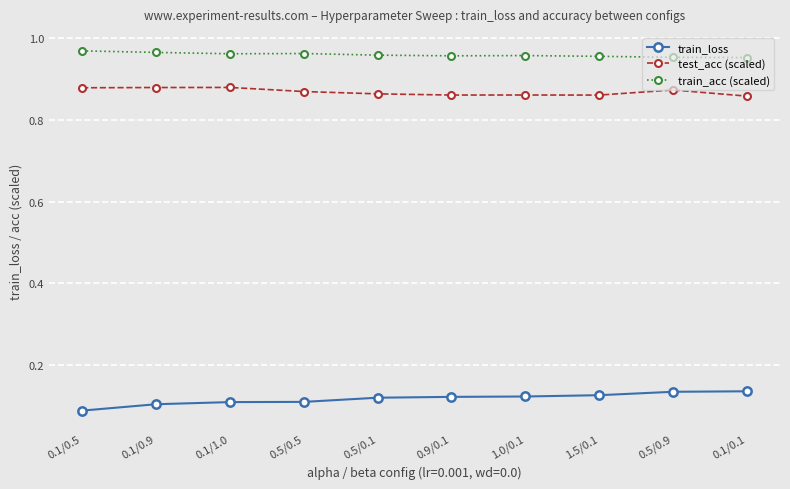

Is this an area chart (filled region under the line)?

No